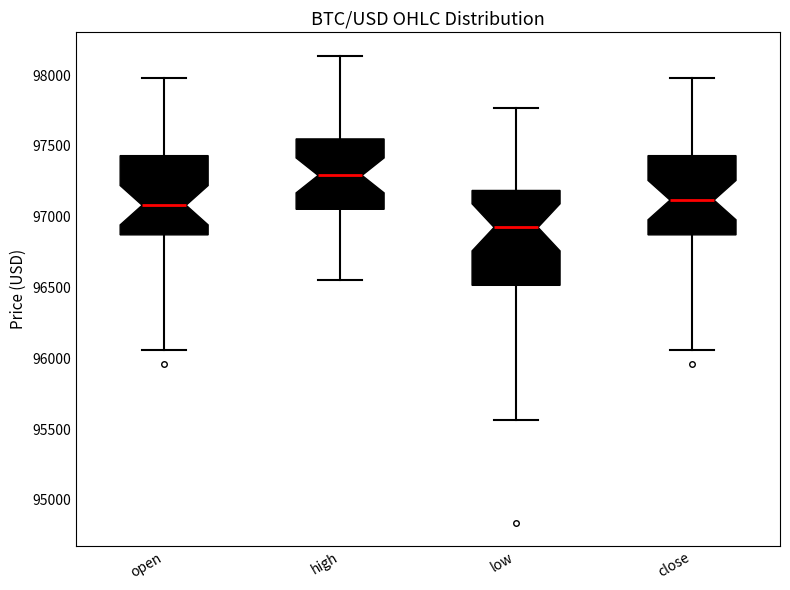

Where does the upper whisker of the box for open end on the y-axis? The values are not printed on the chart, so give them approximately, as read against the axis.

98000